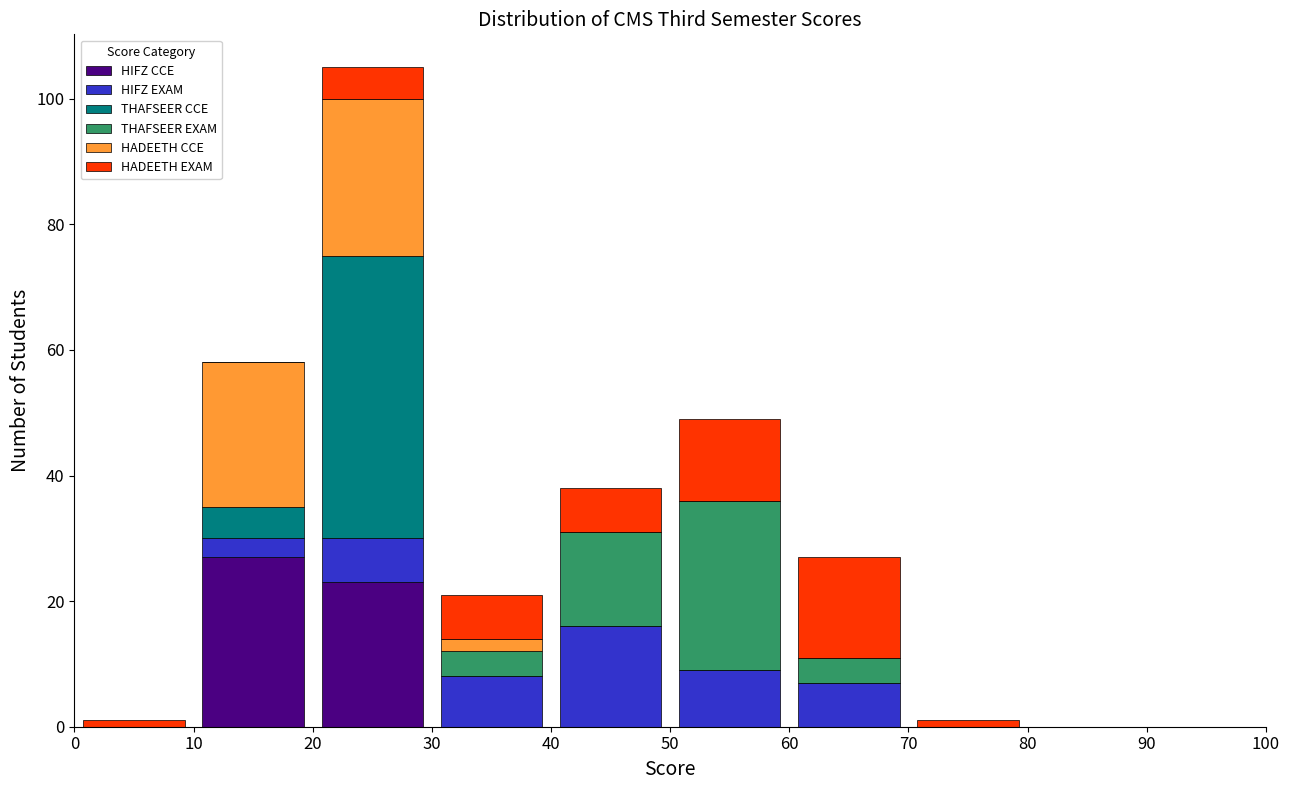

Which range on the x-axis has the tallest stacked bar (by total height)?

20 to 30